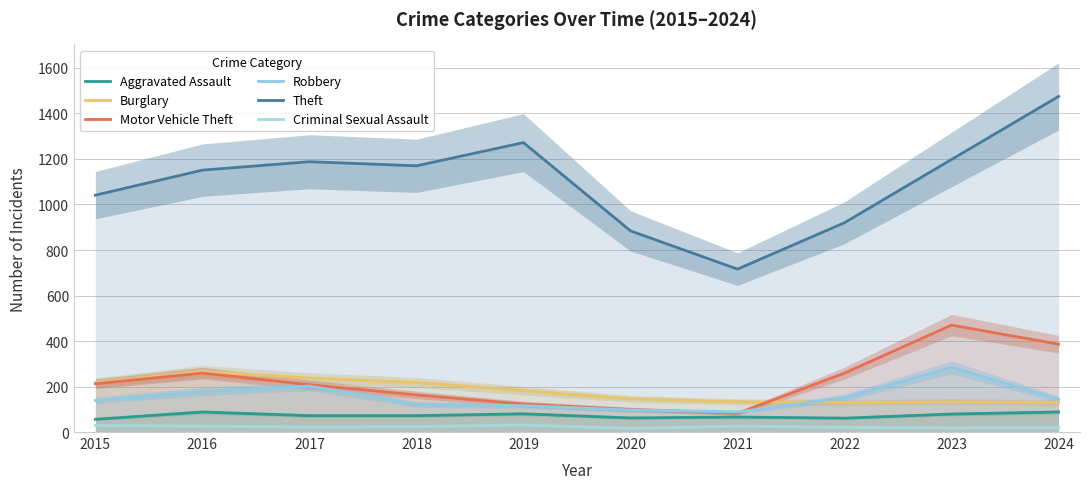

Between 2018 and 2024, which series saw the biggest shift?

Theft